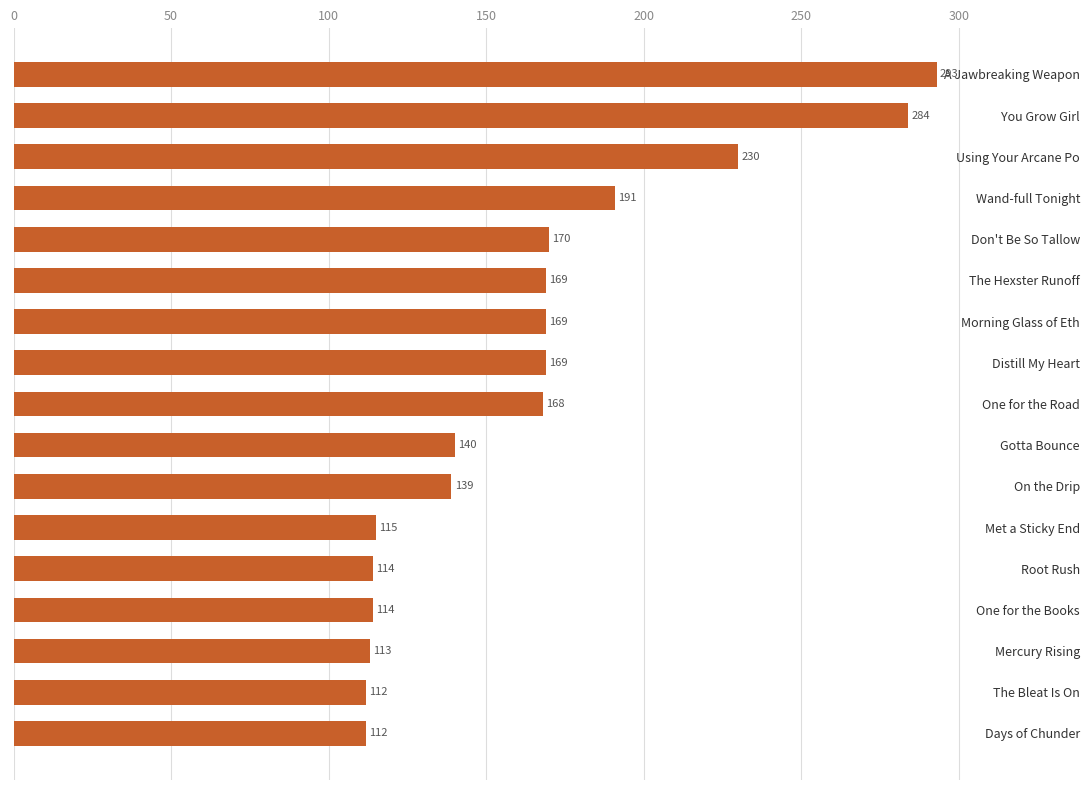

What is the difference between the maximum and minimum values?

181